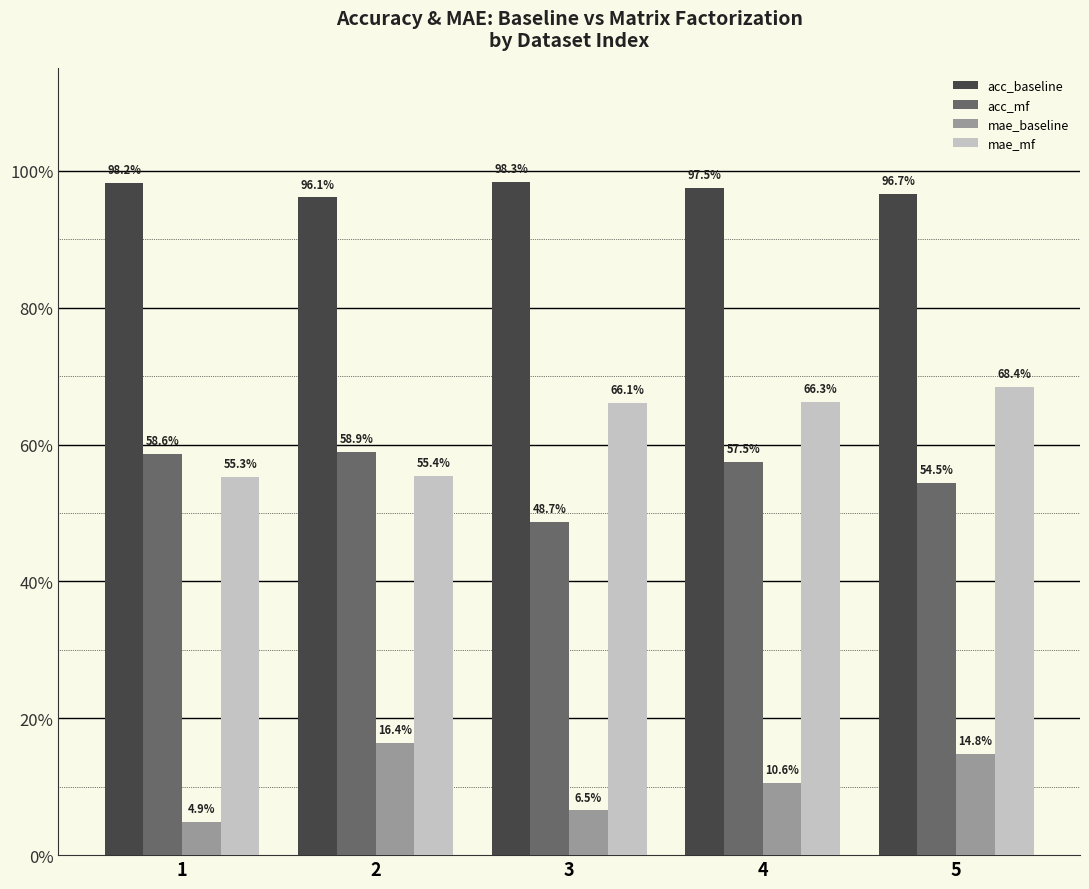

The acc_mf series shows 0.8 at 3. True or false?

False